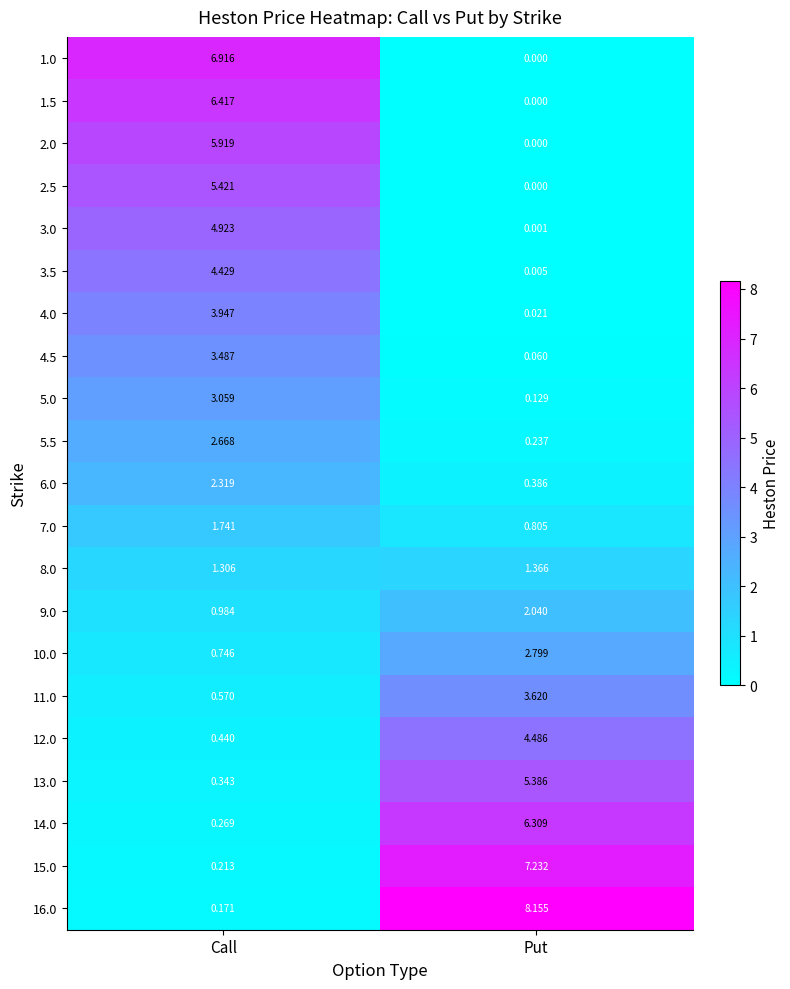

What is the spread (max minus min) of values at Call?

6.7